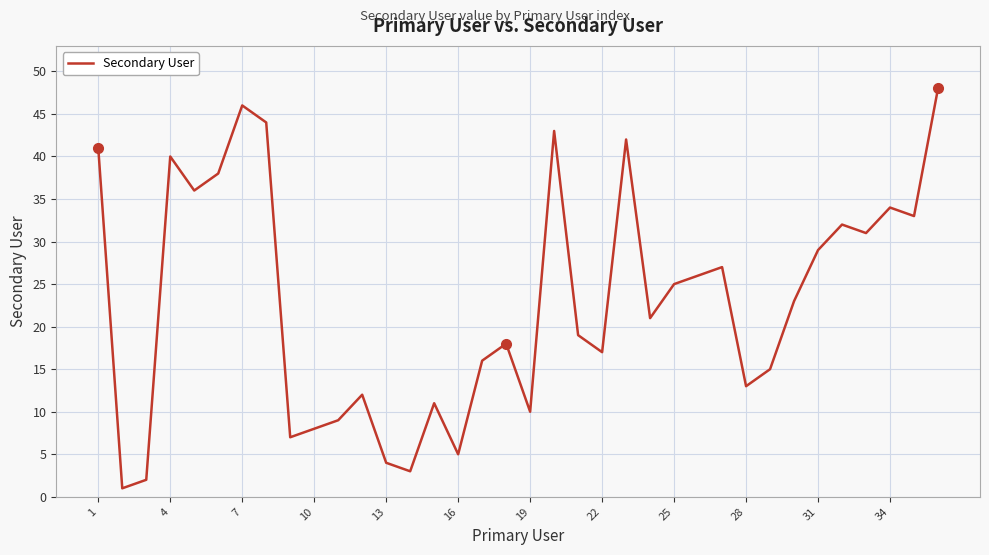

What is the difference between the maximum and minimum values?

47